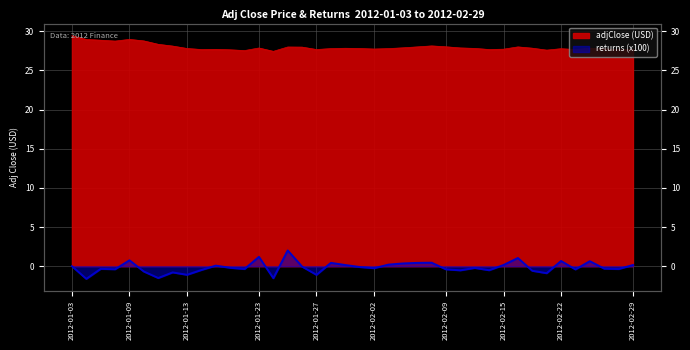

Does the chart have visible grid lines?

Yes